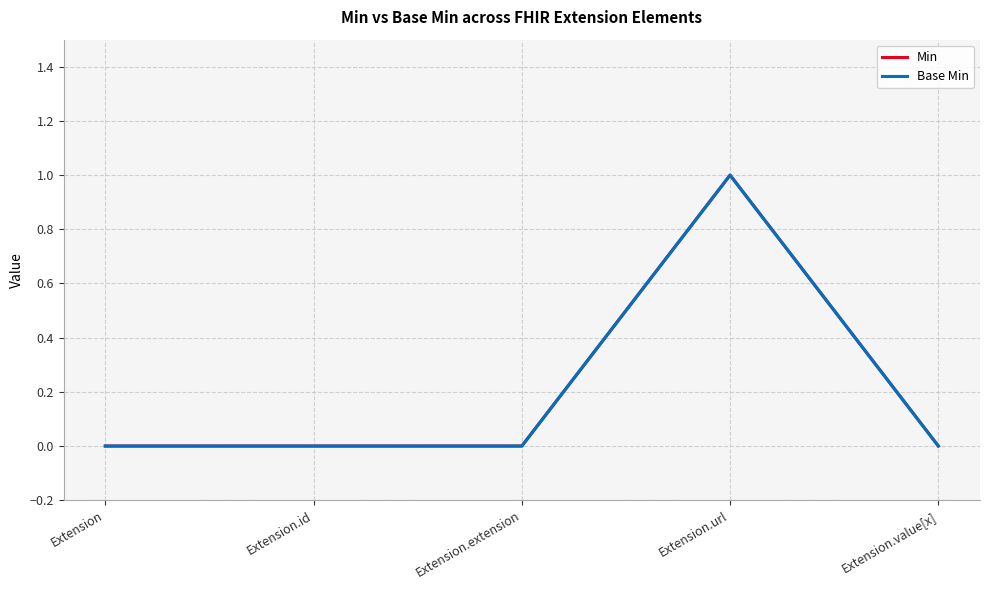

Reading left to right, list all the values displayed in this chart.

Min: Extension=0	Extension.id=0	Extension.extension=0	Extension.url=1	Extension.value[x]=0
Base Min: Extension=0	Extension.id=0	Extension.extension=0	Extension.url=1	Extension.value[x]=0